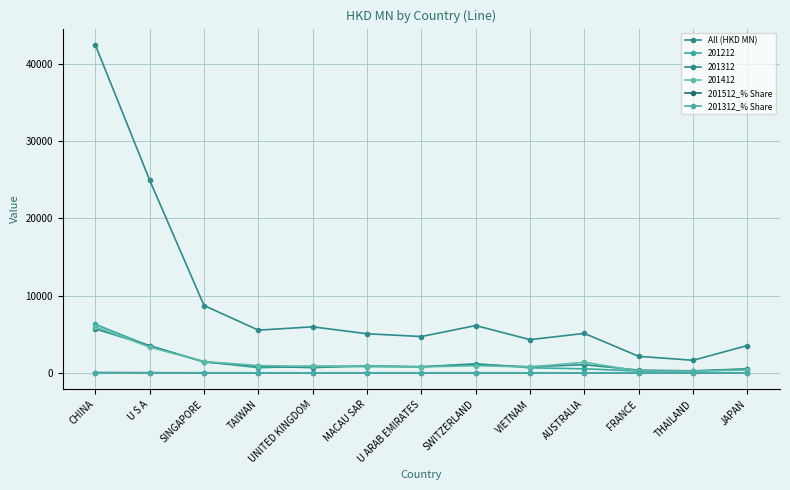

How many lines are shown in the chart?

6